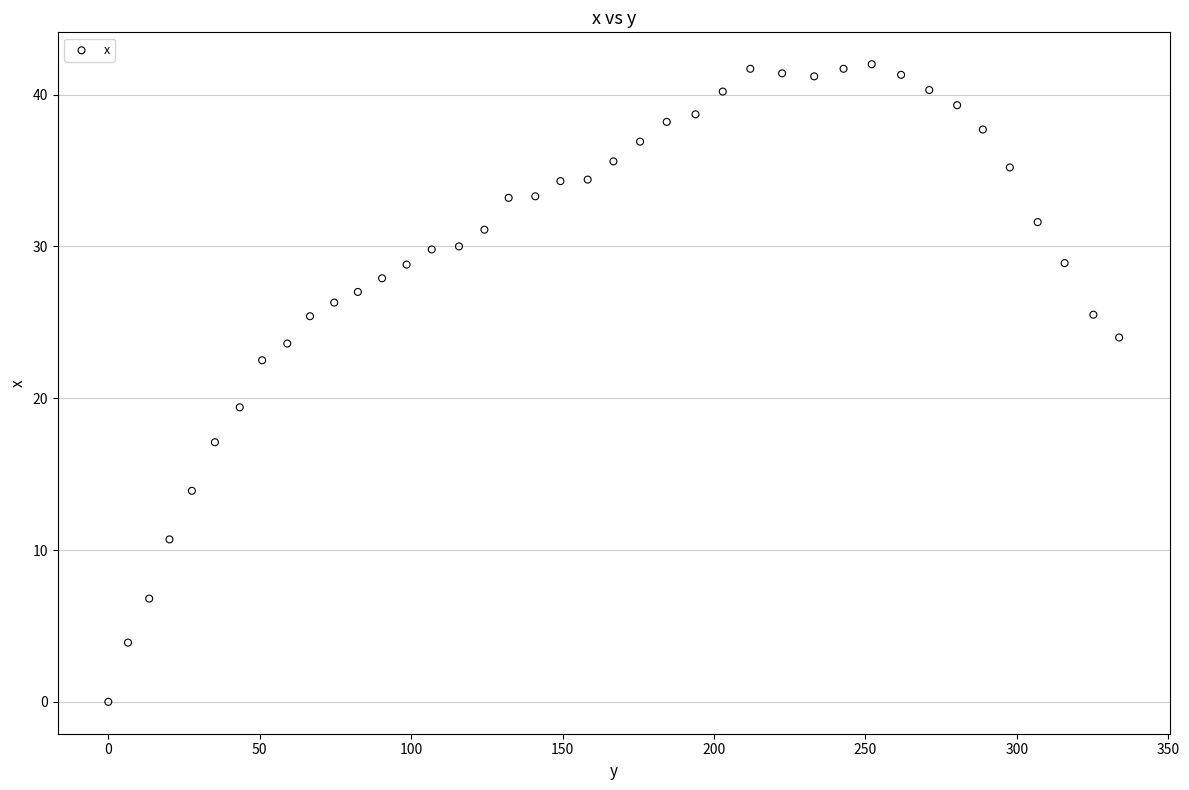

What is the range of X values (max minus min)?

333.8